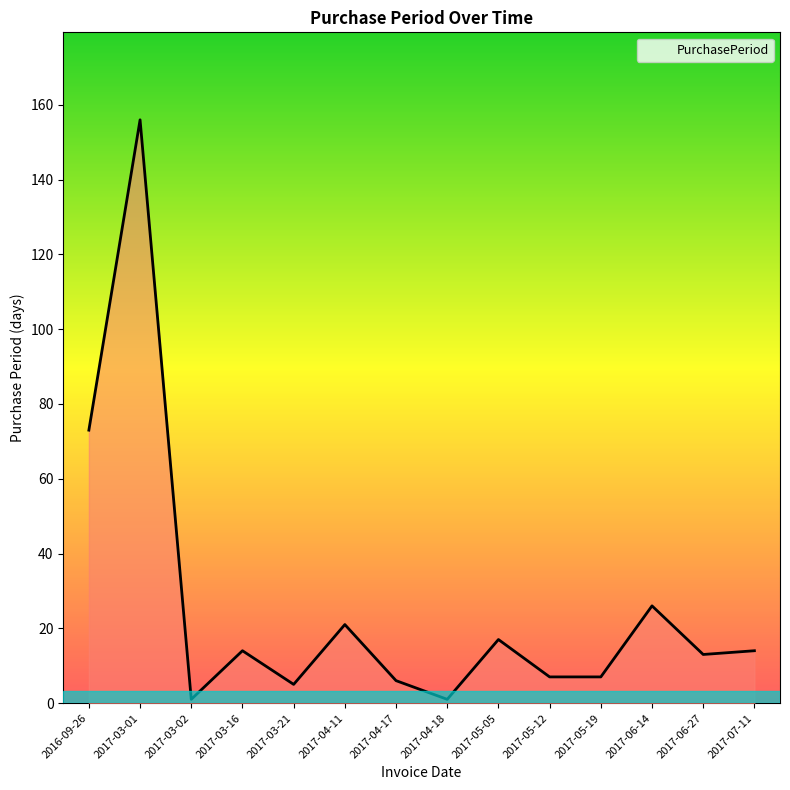

How many series are shown in this chart?

1